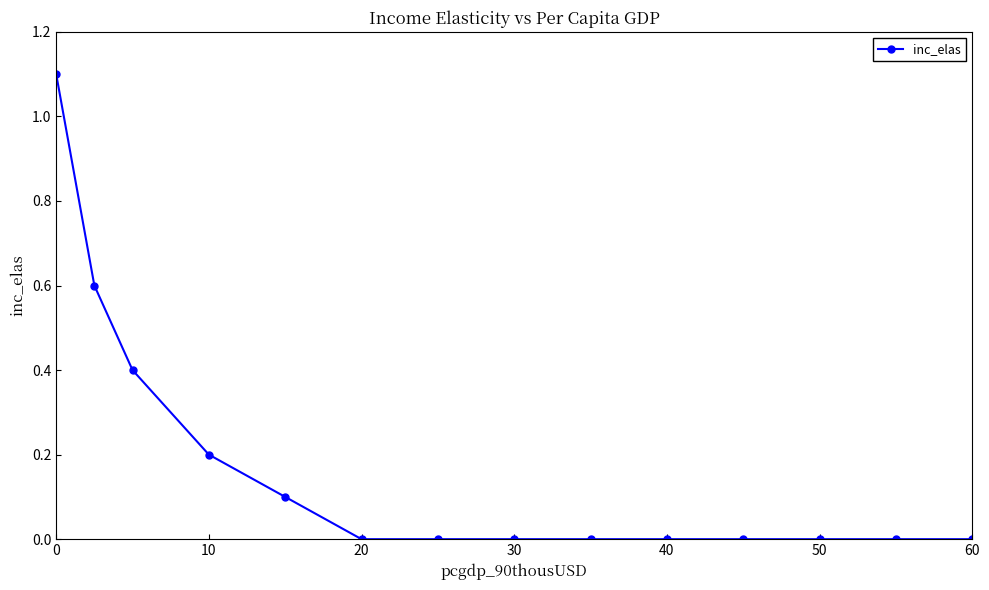

What is the value of the 5th point from the left?

0.1